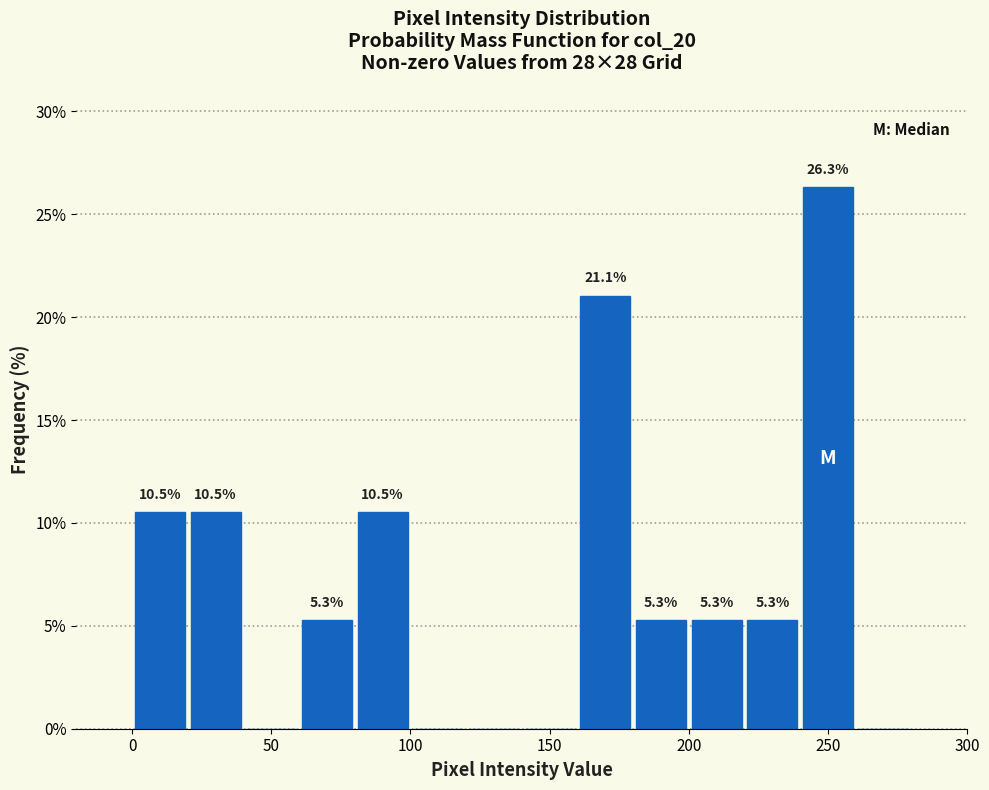

Which range on the x-axis has the tallest bar?

240 to 260